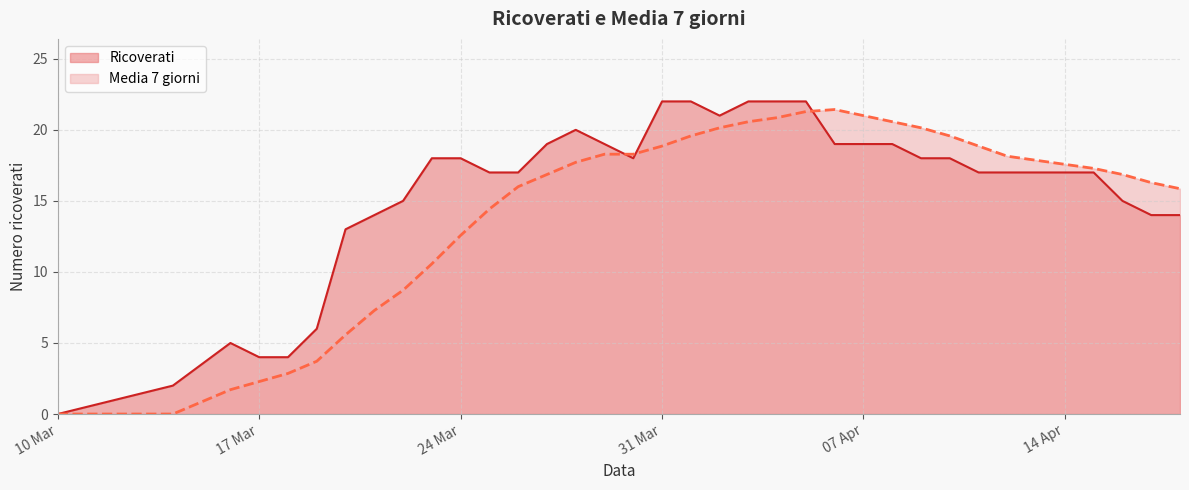

Is it true that Ricoverati equals 18.0 at 2020-04-09?

True